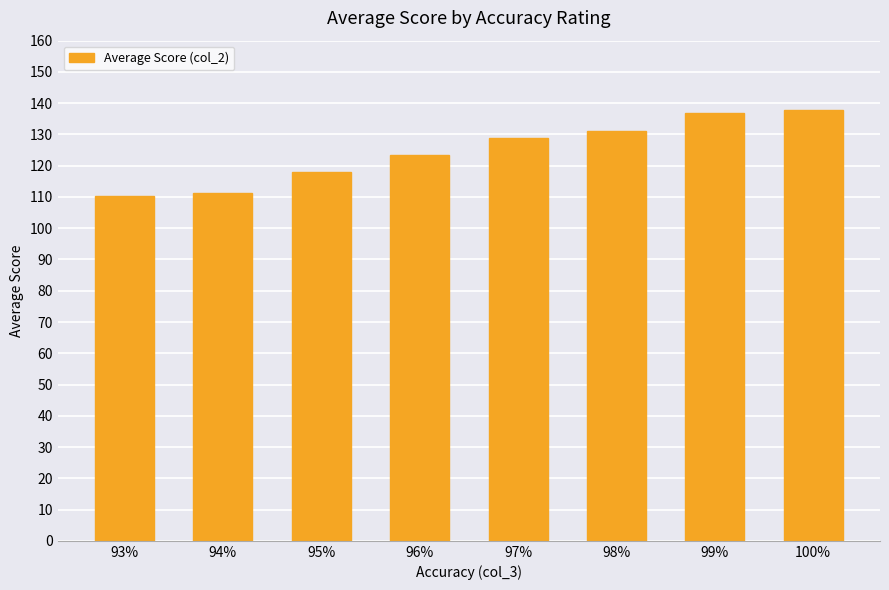

At which label does the data first exceed 128?

97%